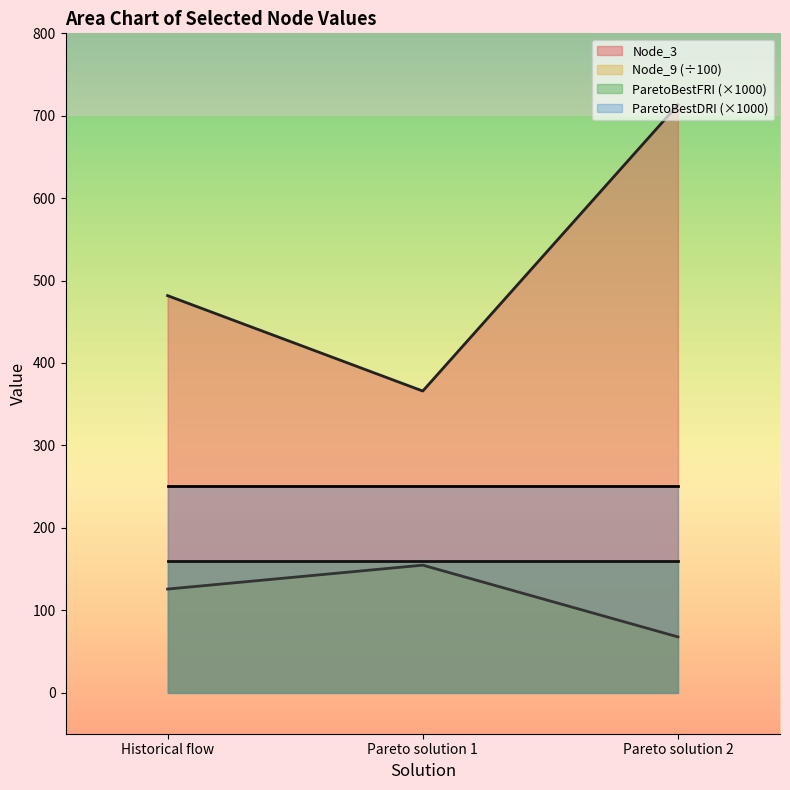

Reading left to right, transcribe all the data shown in this chart.

Node_3: 481.7	365.9	713.3
Node_9: 125.6	154.6	67.5